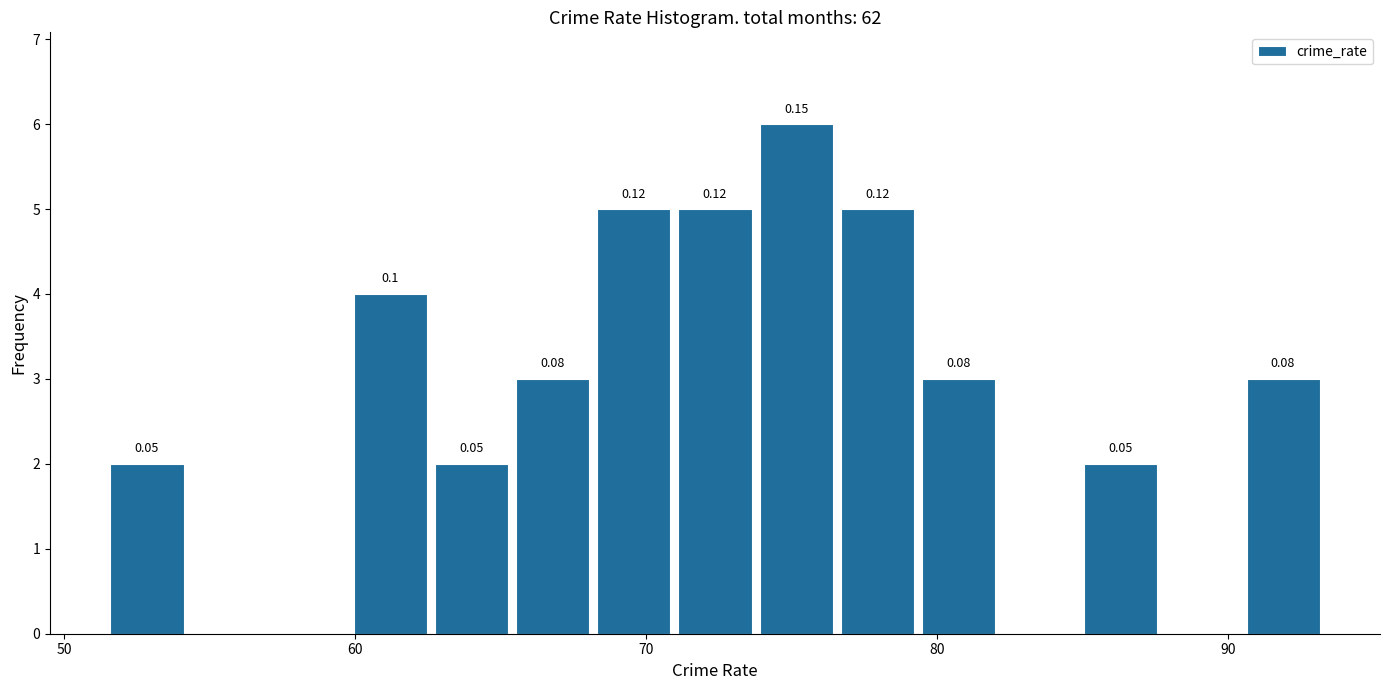

Read against the x-axis, roughly where is the centre of the tallest bar?

75